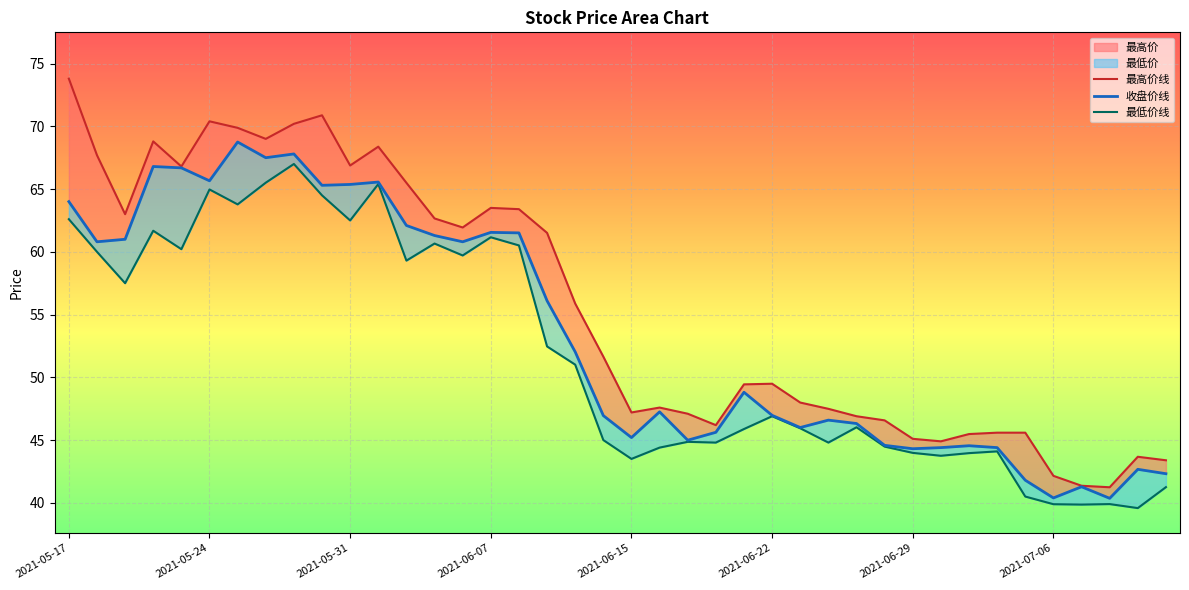

At how many categories does at least one series exceed 54?

19